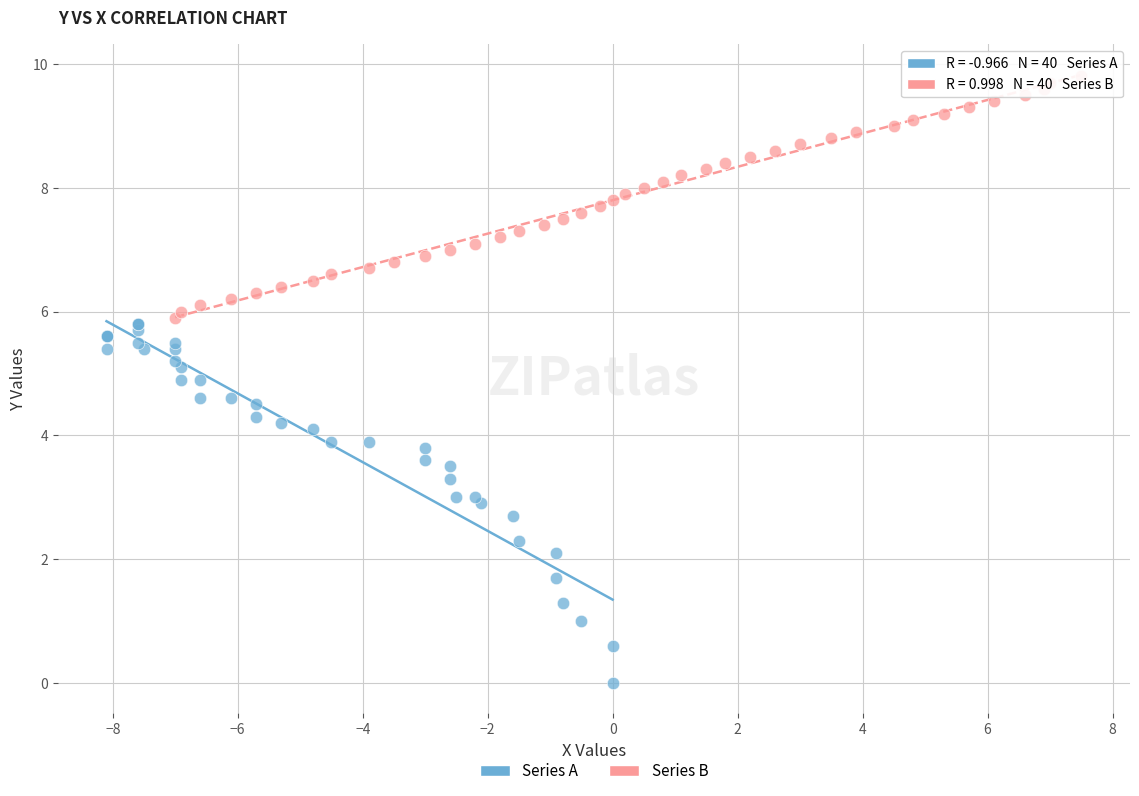

What are all the series names shown in the legend?

Series A, Series B